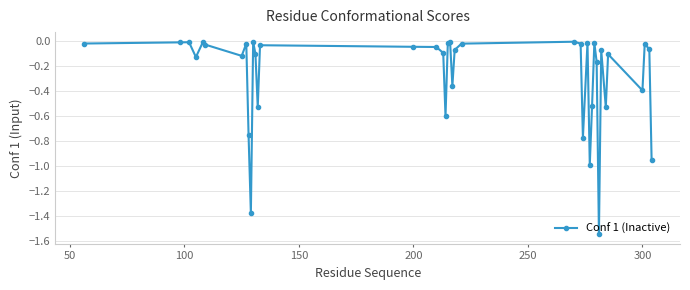

True or false: there are more than 2 points higher than both neighbors.

True